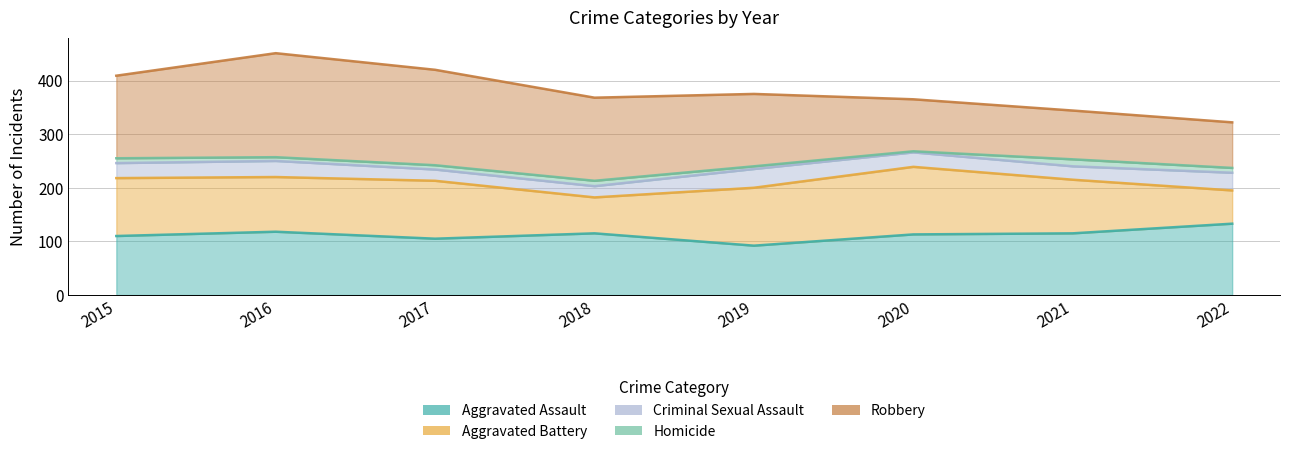

List the labels in order of Aggravated Battery value, smallest first.

2022, 2018, 2021, 2016, 2015, 2017, 2019, 2020